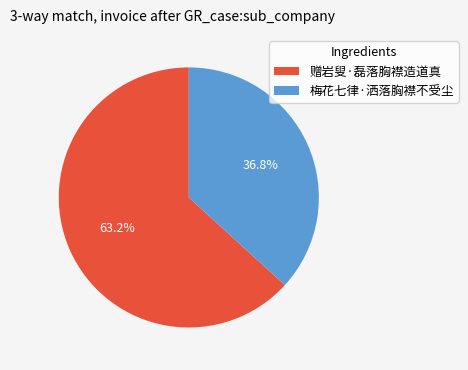

True or false: 梅花七律·洒落胸襟不受尘 accounts for 37% of the total.

True